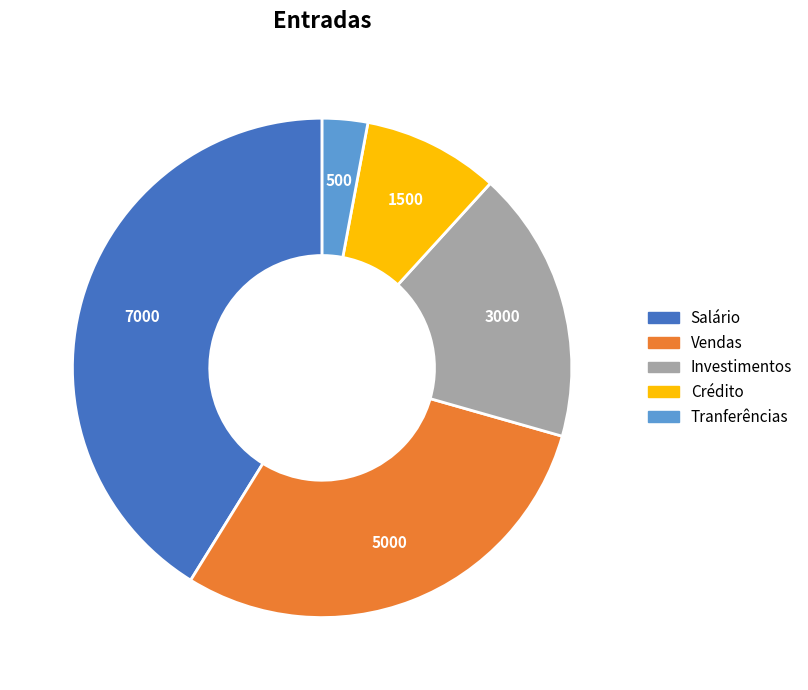

Does any single category account for the majority?

No